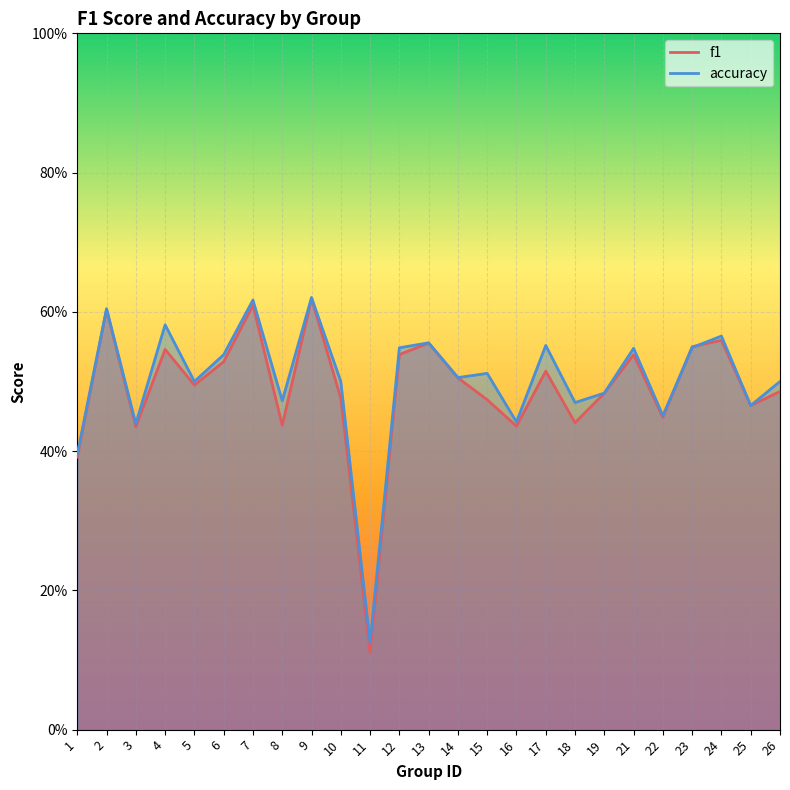

Reading left to right, what are all the values shown in this chart?

f1: 1=0.4	2=0.6	3=0.4	4=0.5	5=0.5	6=0.5	7=0.6	8=0.4	9=0.6	10=0.5	11=0.1	12=0.5	13=0.6	14=0.5	15=0.5	16=0.4	17=0.5	18=0.4	19=0.5	21=0.5	22=0.4	23=0.5	24=0.6	25=0.5	26=0.5
accuracy: 1=0.4	2=0.6	3=0.4	4=0.6	5=0.5	6=0.5	7=0.6	8=0.5	9=0.6	10=0.5	11=0.1	12=0.5	13=0.6	14=0.5	15=0.5	16=0.4	17=0.6	18=0.5	19=0.5	21=0.5	22=0.5	23=0.5	24=0.6	25=0.5	26=0.5